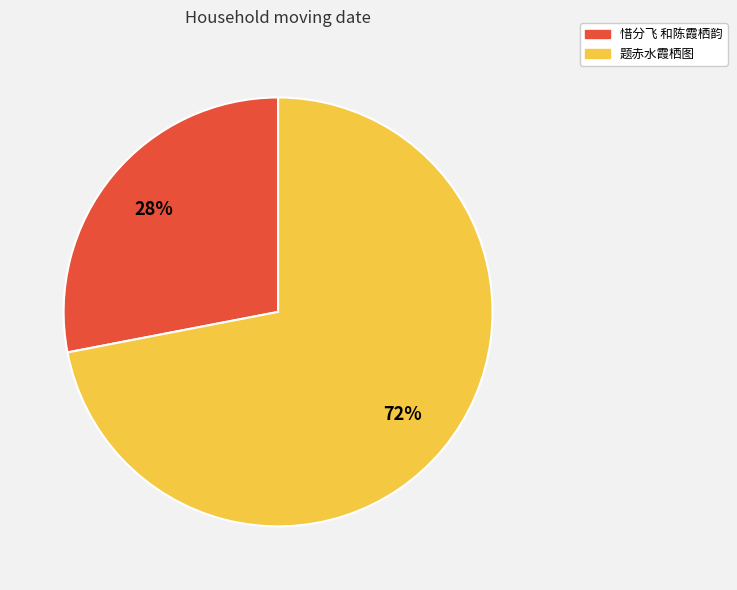

To the nearest percent, what is the average slice percentage?

50%